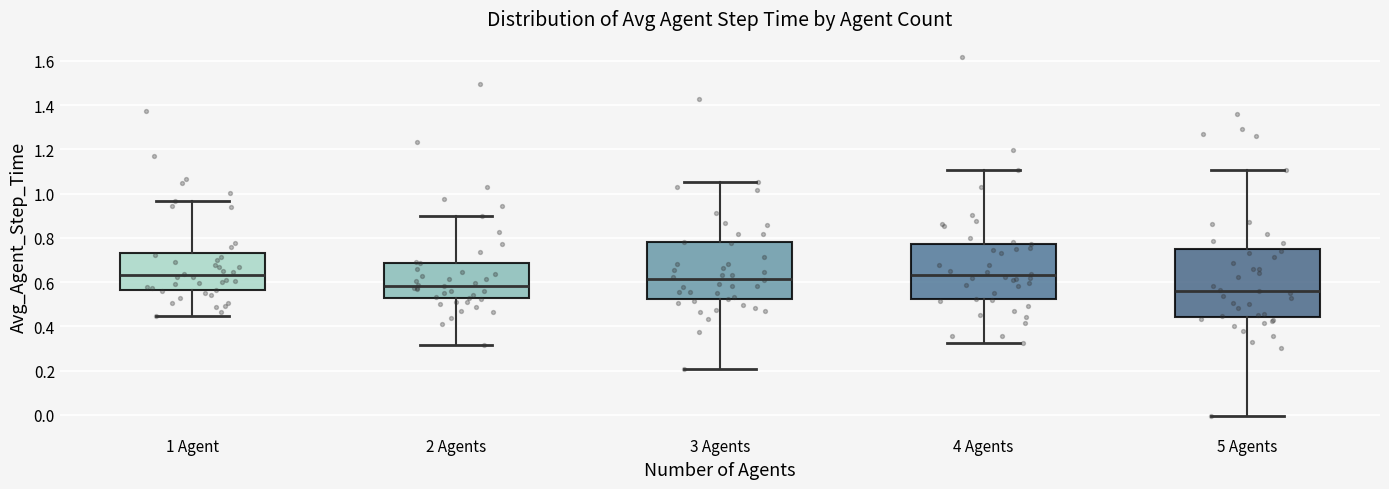

Reading left to right, read every box against the y-axis: the position of its median line, the range the box covers, and the ends of its whiskers. The values are not printed on the chart, so give them approximately, as read against the axis.

1 Agent: median 0.64, box 0.56 to 0.74, whiskers 0.44 to 0.96
2 Agents: median 0.58, box 0.52 to 0.68, whiskers 0.32 to 0.90
3 Agents: median 0.62, box 0.52 to 0.78, whiskers 0.20 to 1.06
4 Agents: median 0.62, box 0.52 to 0.78, whiskers 0.32 to 1.10
5 Agents: median 0.56, box 0.44 to 0.74, whiskers 0.00 to 1.10